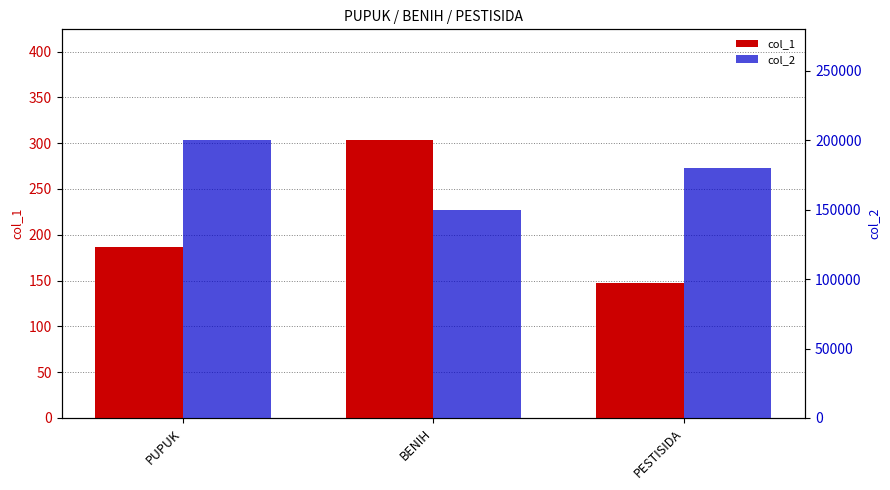

At which category is the sum across all series the highest?

PUPUK